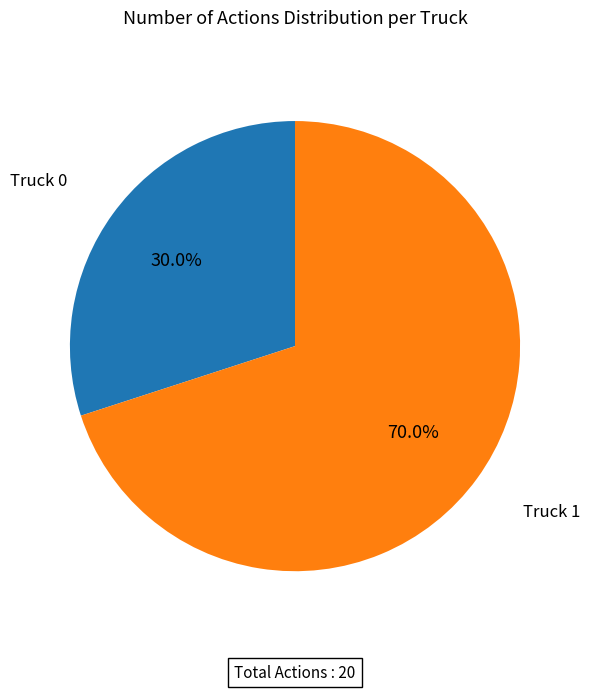

Is there a majority slice in this chart?

Yes